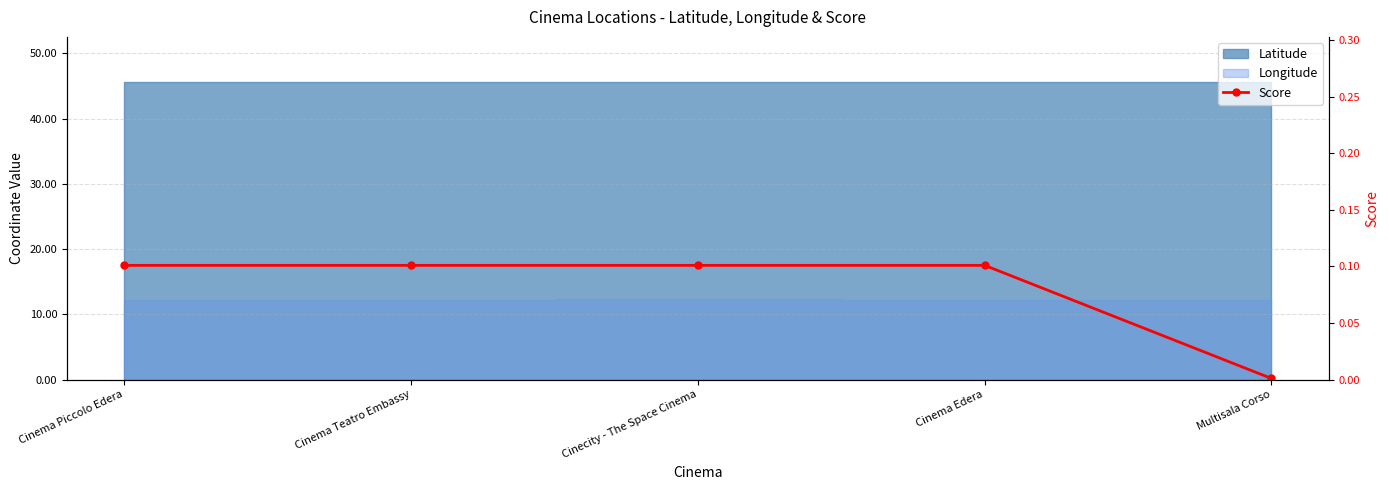

True or false: the data shows 0.1 at Cinema Piccolo Edera.

True